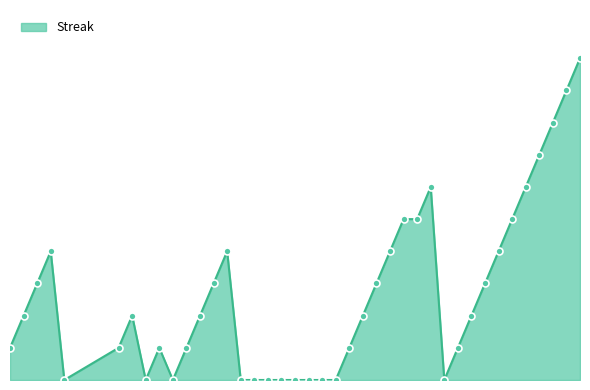

Does the chart have visible grid lines?

No